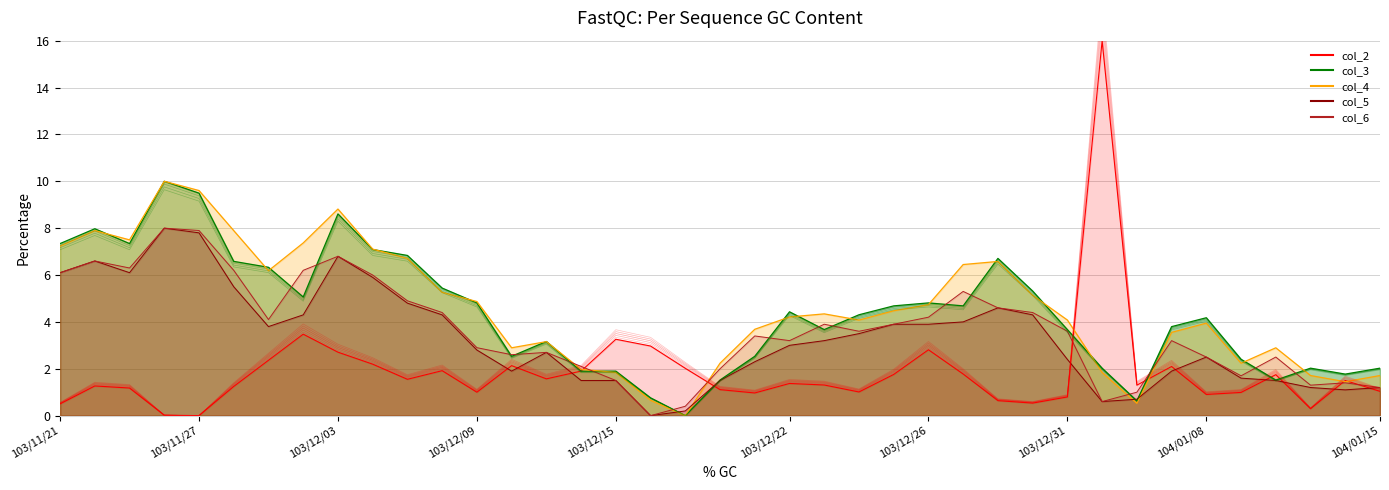

How many data points in col_5 are above 3?

20